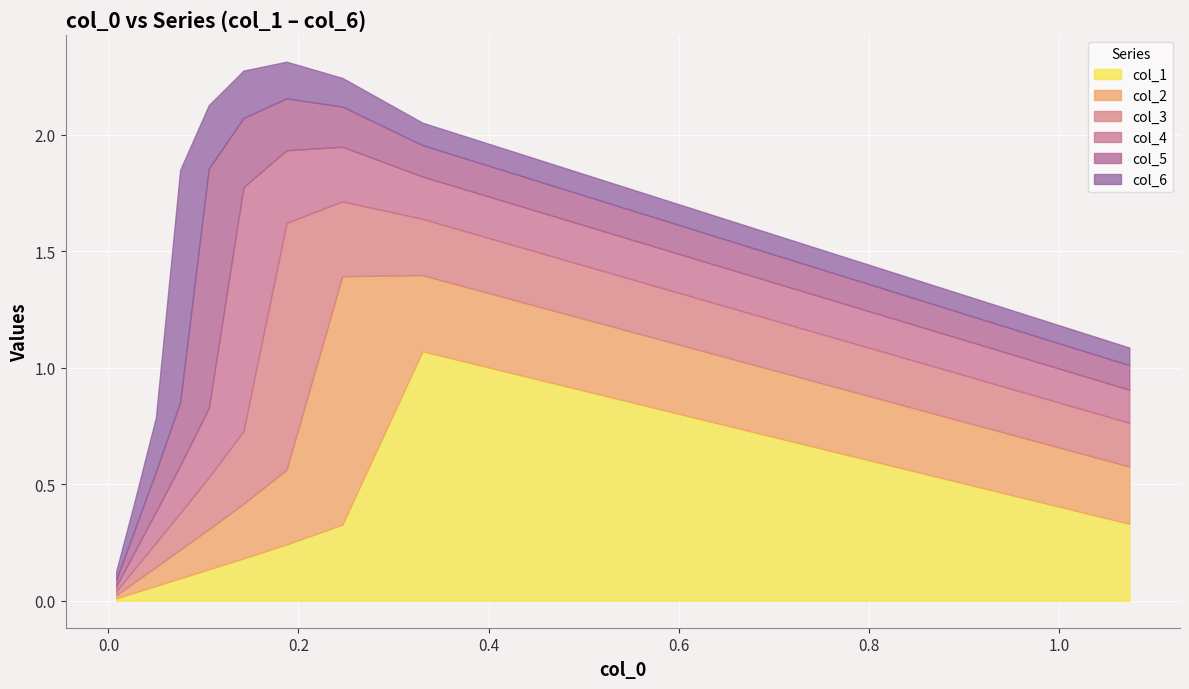

What is the value of the col_6 point at the 4th from the left?

0.2